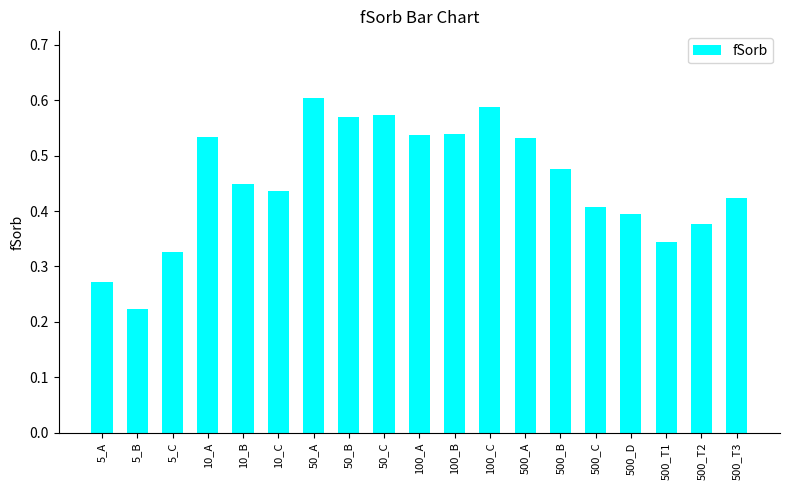

Are the bars horizontal?

No